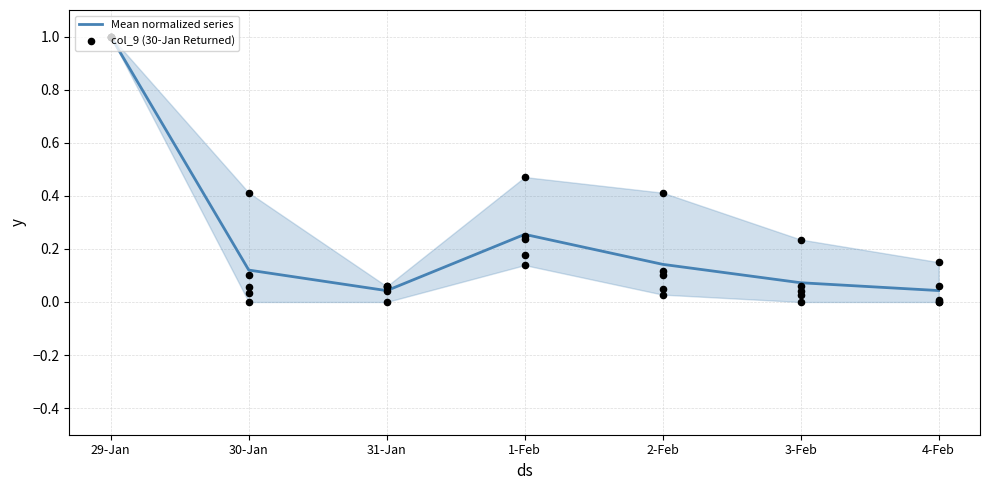

Which series reaches the minimum Y coordinate?

col_9 (30-Jan Returned)